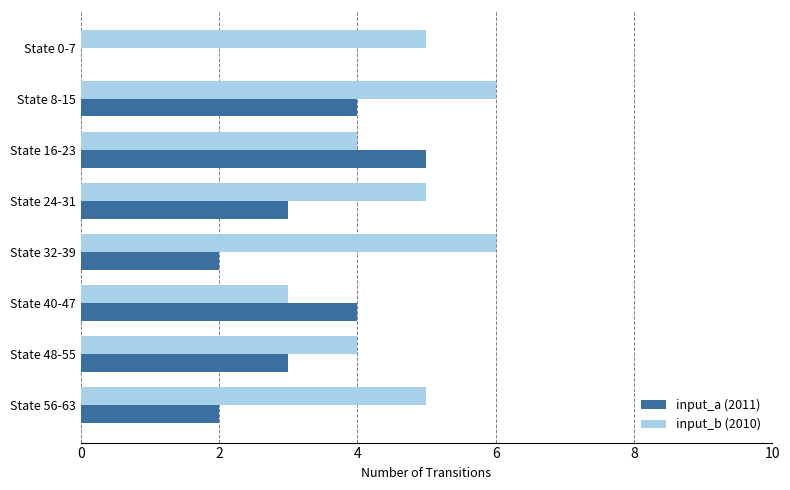

What is the greatest value displayed?

6